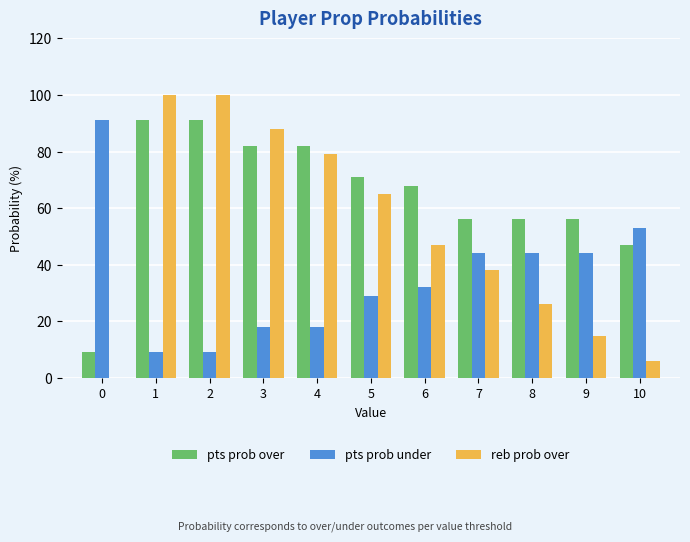

Reading right to left, what are all the values shown in this chart?

pts prob over: 10=47	9=56	8=56	7=56	6=68	5=71	4=82	3=82	2=91	1=91	0=9
pts prob under: 10=53	9=44	8=44	7=44	6=32	5=29	4=18	3=18	2=9	1=9	0=91
reb prob over: 10=6	9=15	8=26	7=38	6=47	5=65	4=79	3=88	2=100	1=100	0=0